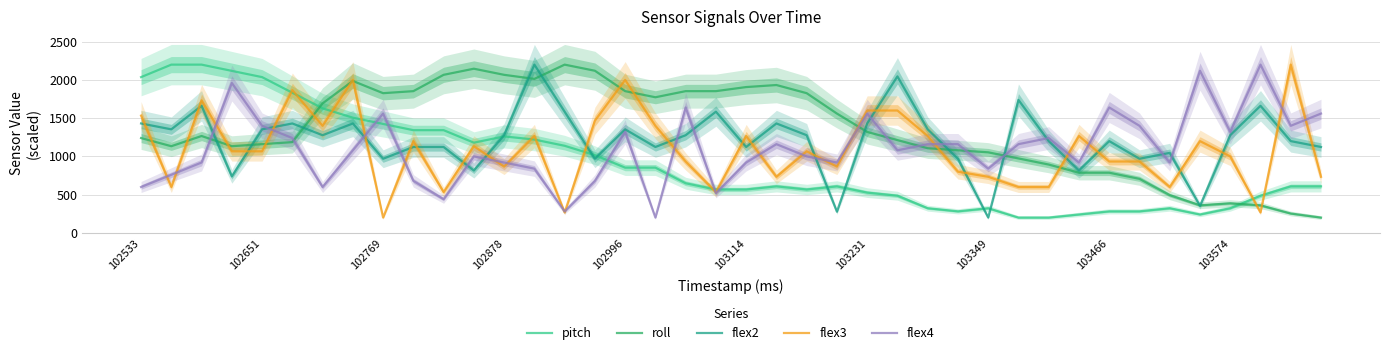

After their last crossing, which series has the higher values: flex4 or pitch?

flex4